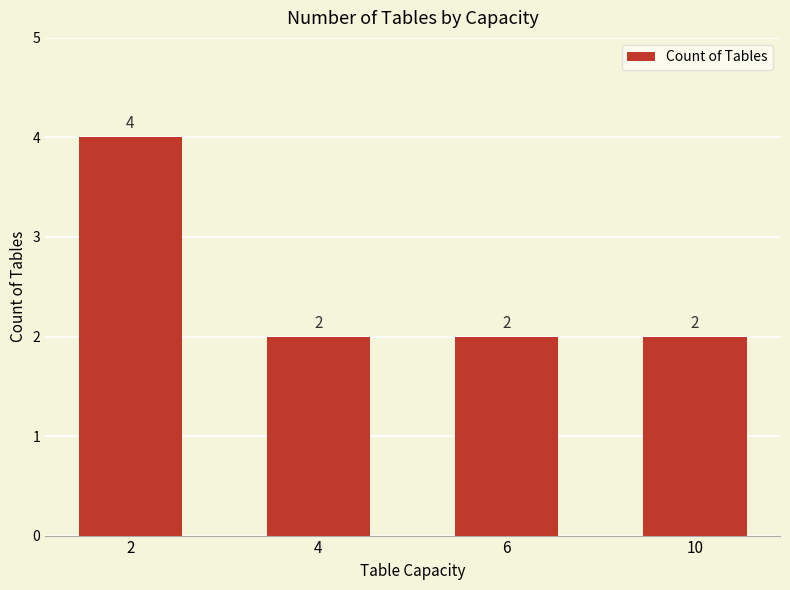

How many bars are there in total?

4